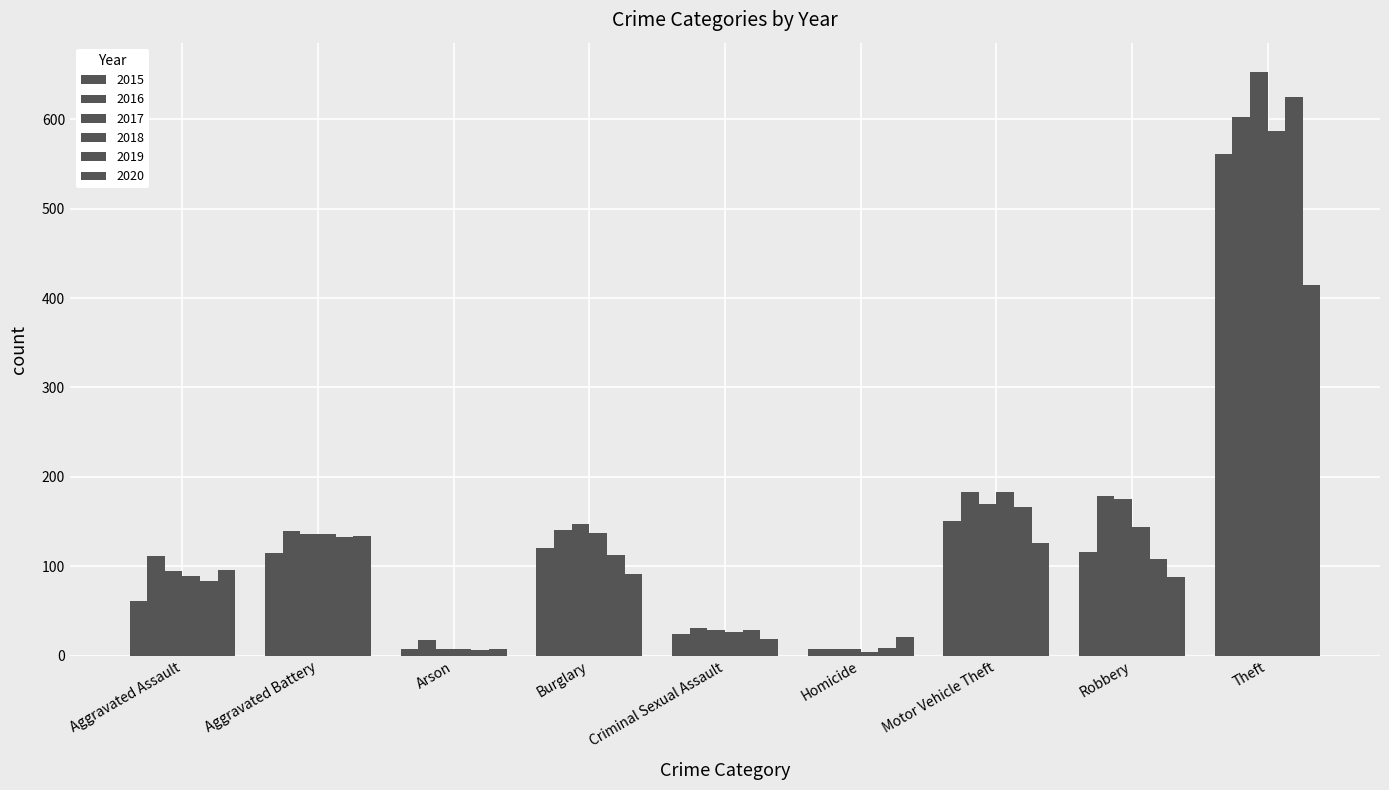

Where is 2017 nearest to the value 330?

Robbery